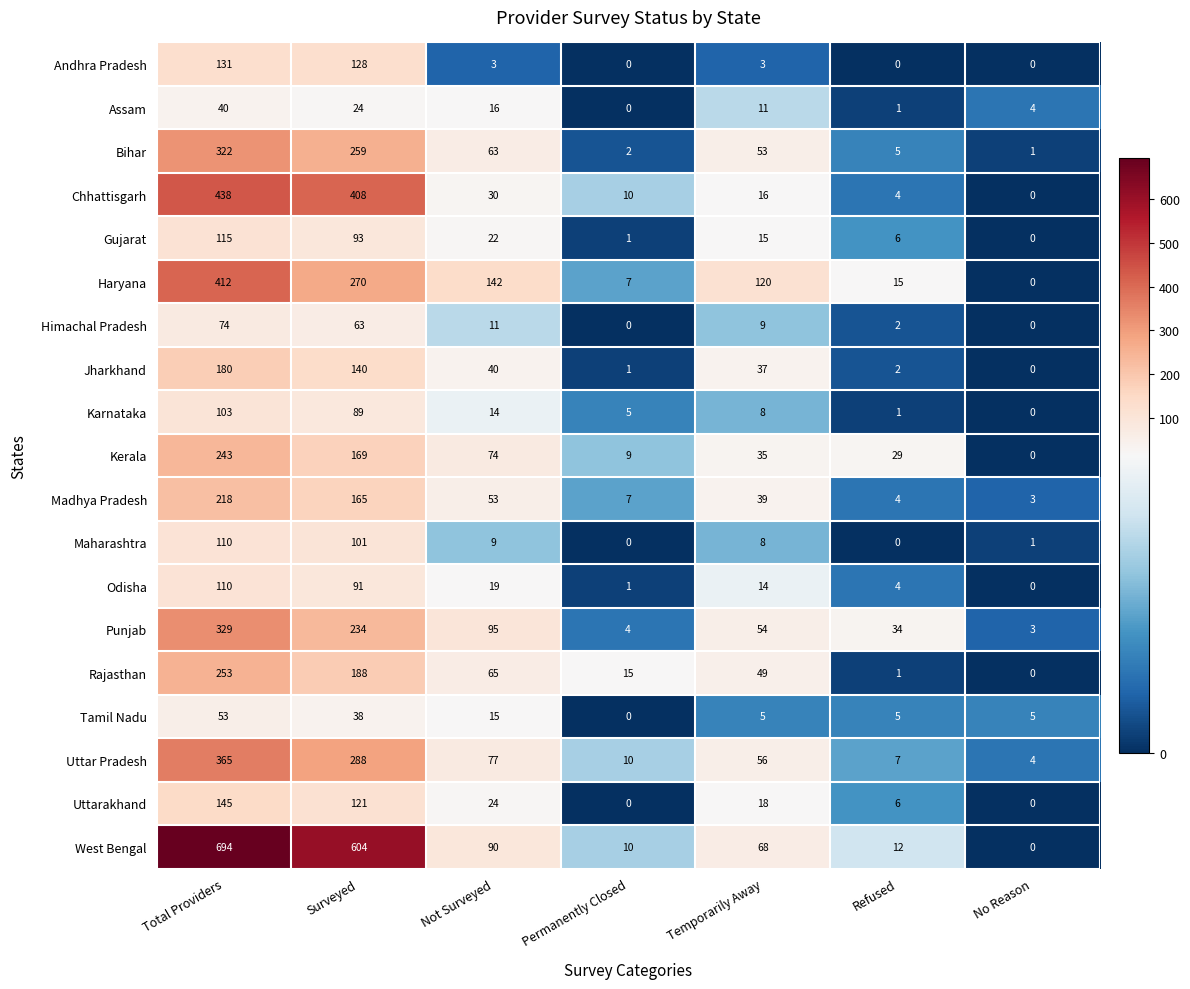

Which category has the highest value in the Rajasthan series?

Total Providers